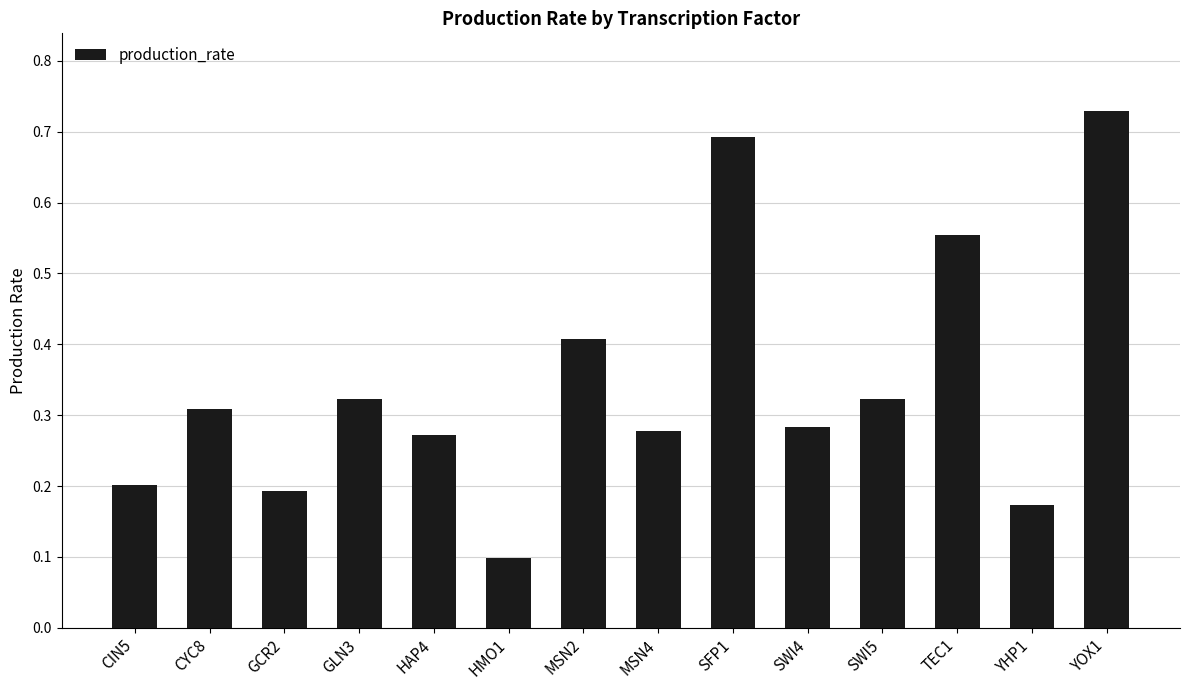

Count the values in the range 0 to 1.

14